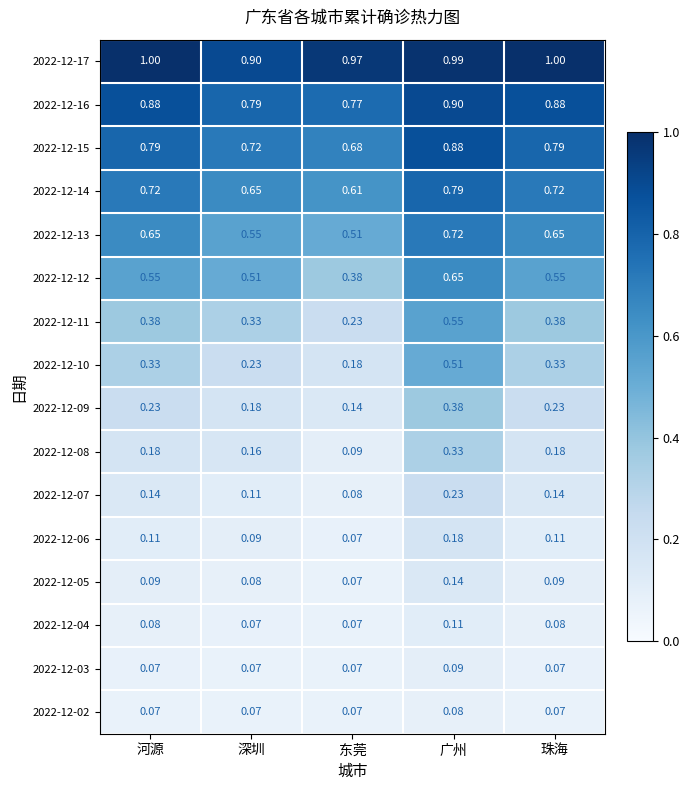

Is the value of 2022-12-12 at 深圳 greater than the value of 2022-12-11 at 深圳?

Yes